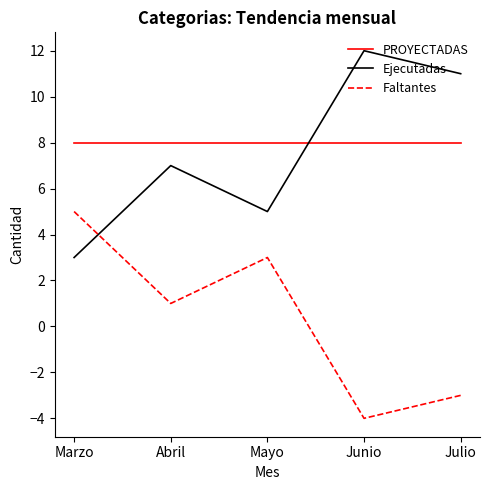

Rank the series at Mayo from highest to lowest value.

PROYECTADAS, Ejecutadas, Faltantes